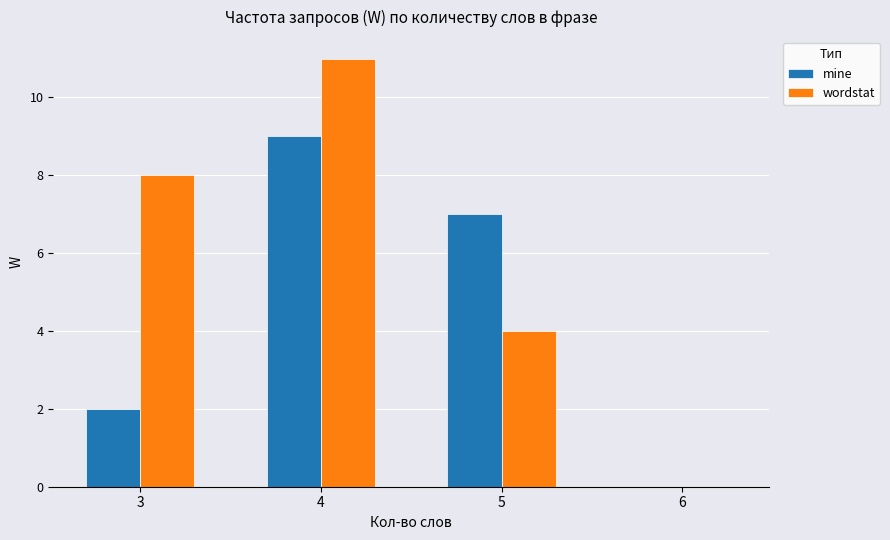

Reading right to left, extract all data points from this chart.

mine: 6=0	5=7	4=9	3=2
wordstat: 6=0	5=4	4=11	3=8